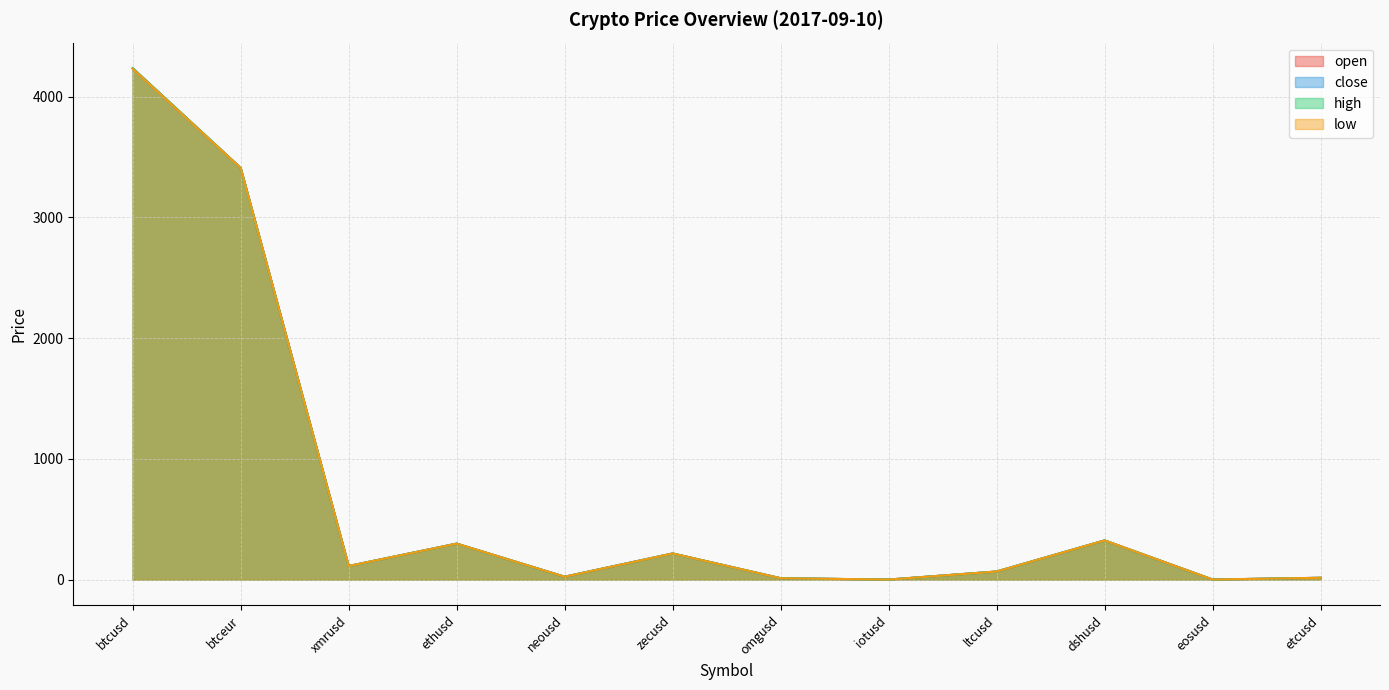

Rank the categories by high value from lowest to highest.

iotusd, eosusd, omgusd, etcusd, neousd, ltcusd, xmrusd, zecusd, ethusd, dshusd, btceur, btcusd